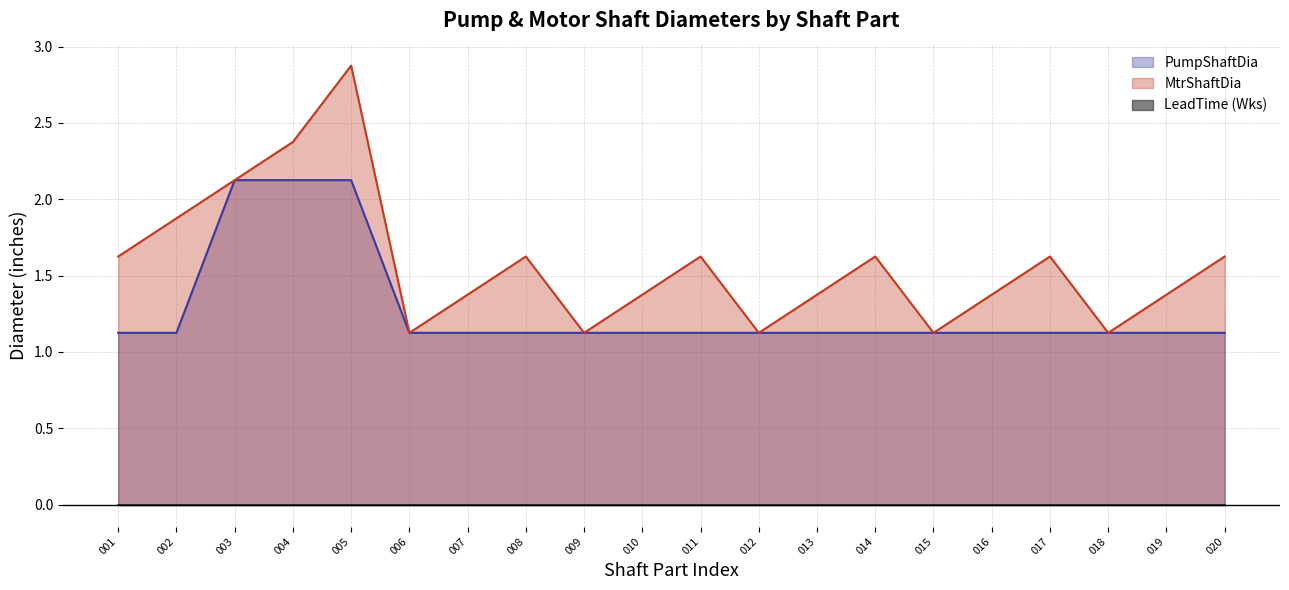

True or false: PumpShaftDia and MtrShaftDia intersect in this chart.

False